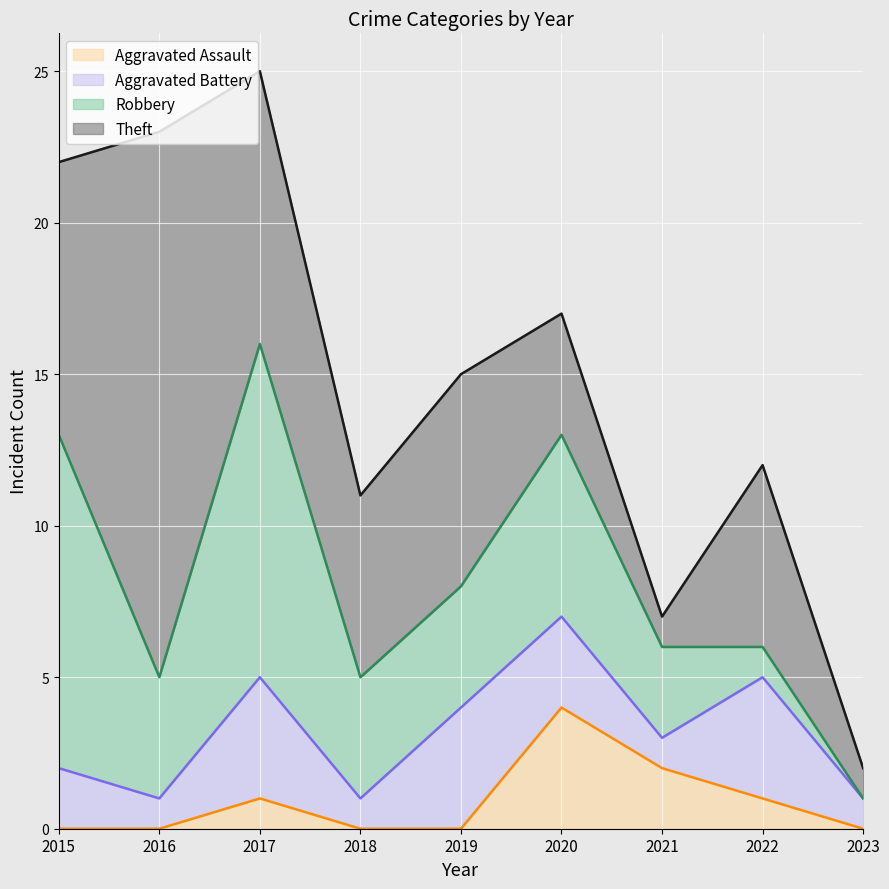

Reading right to left, extract all data points from this chart.

Aggravated Assault: 2023=0	2022=1	2021=2	2020=4	2019=0	2018=0	2017=1	2016=0	2015=0
Aggravated Battery: 2023=1	2022=4	2021=1	2020=3	2019=4	2018=1	2017=4	2016=1	2015=2
Robbery: 2023=0	2022=1	2021=3	2020=6	2019=4	2018=4	2017=11	2016=4	2015=11
Theft: 2023=1	2022=6	2021=1	2020=4	2019=7	2018=6	2017=9	2016=18	2015=9